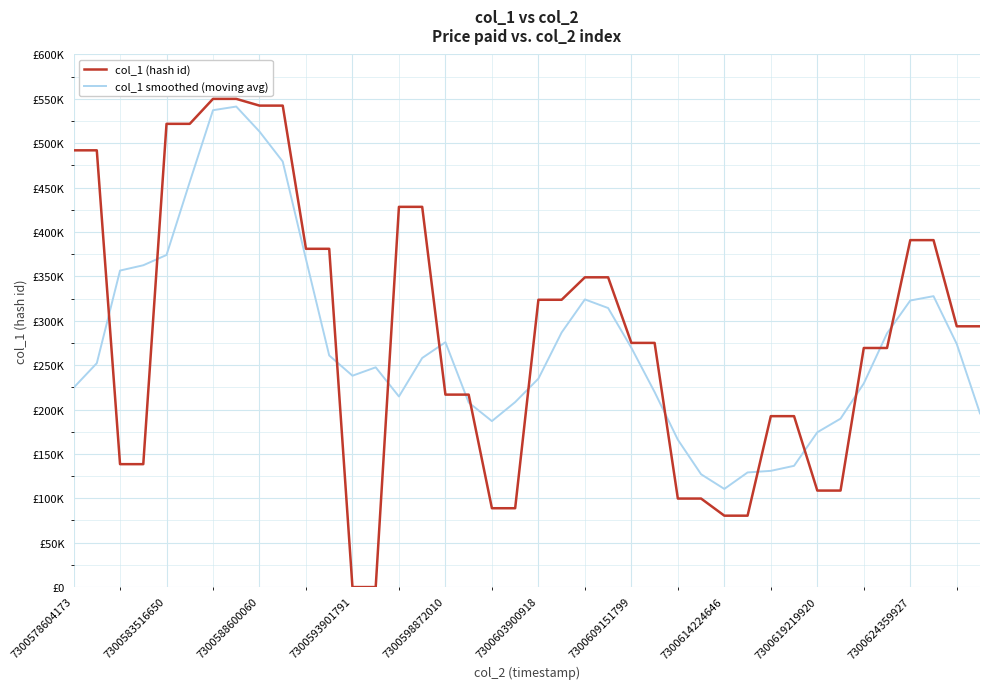

Is this an area chart (filled region under the line)?

No